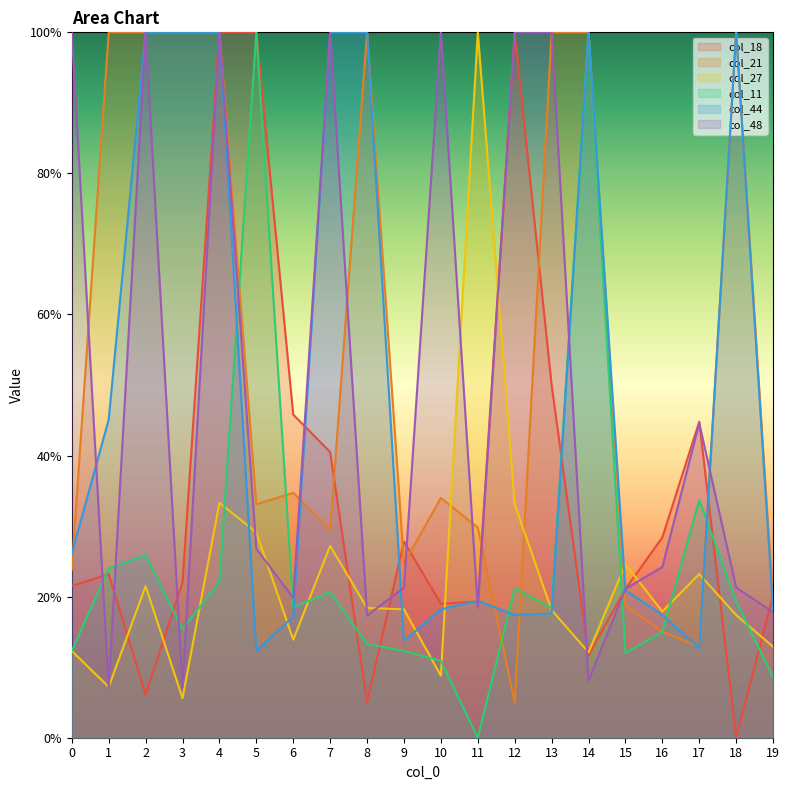

At 7, list the series in order from smallest to largest.

col_21, col_44, col_48